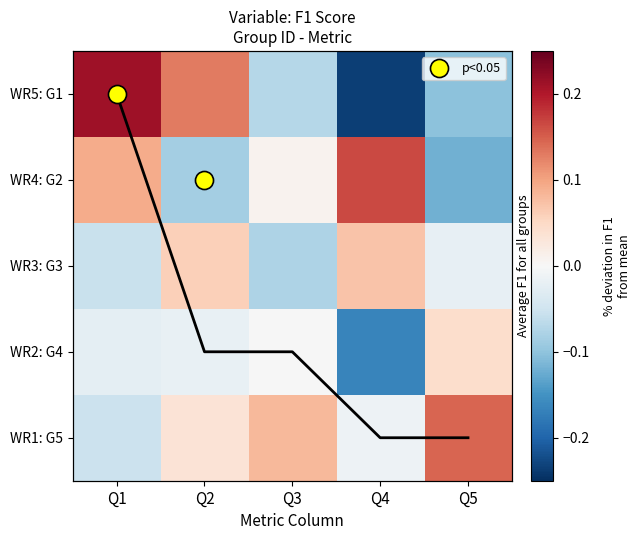

The WR2: G4 series shows -0.0 at Q3. True or false?

True